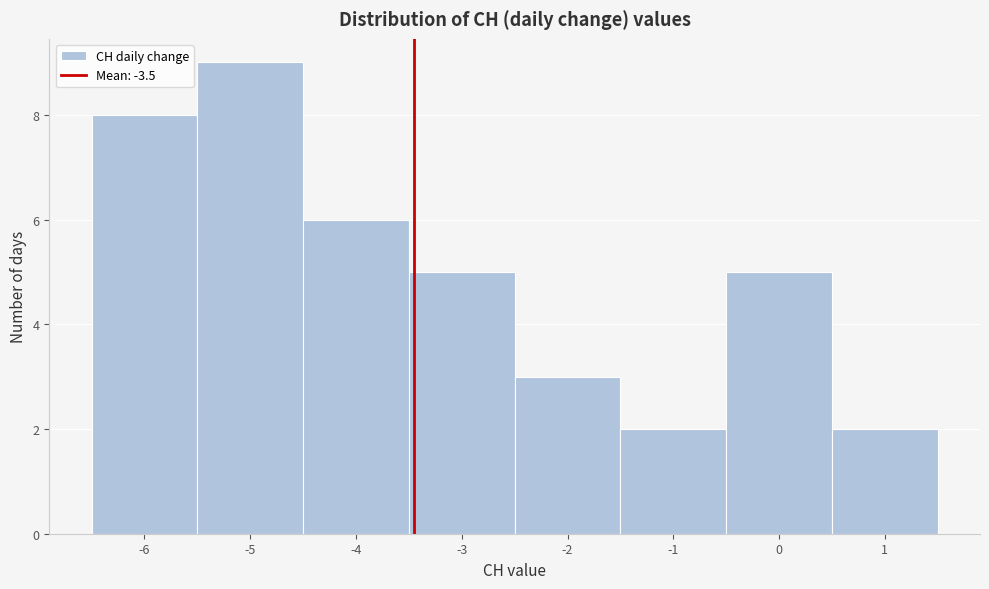

How tall is the bar that spans 0.5 to 1.5 on the x-axis? The values are not printed on the chart, so give them approximately, as read against the axis.

2